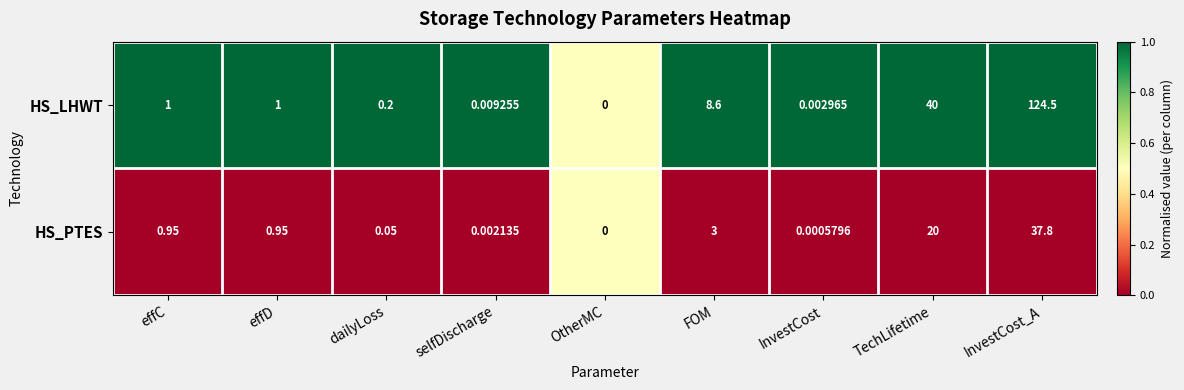

At which category is the sum across all series the highest?

InvestCost_A